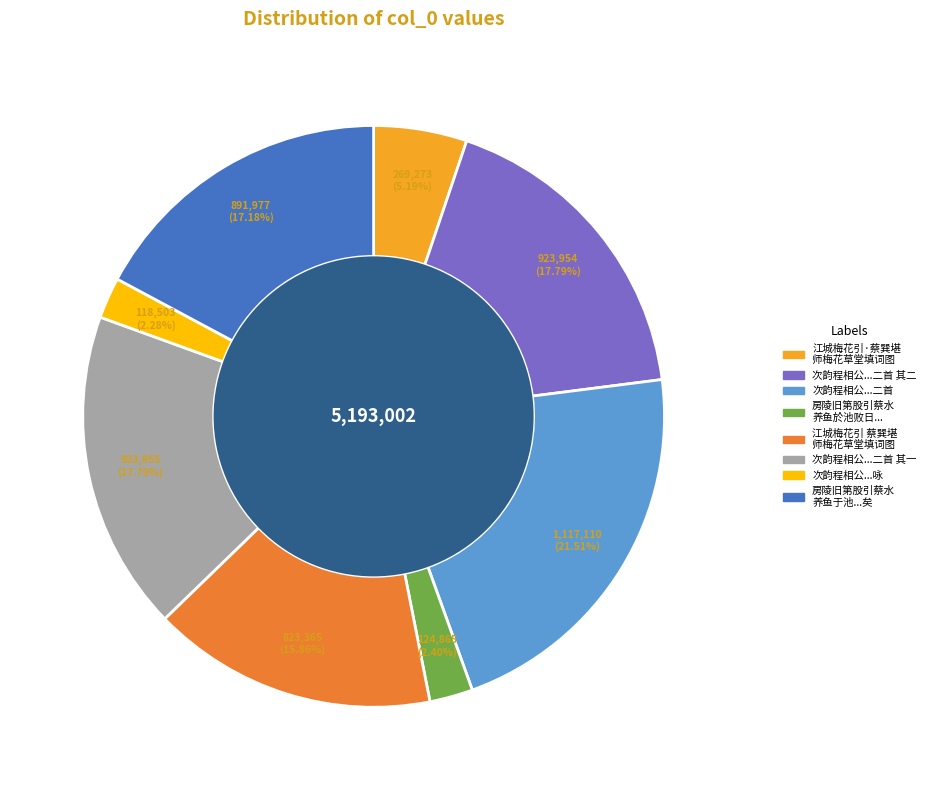

How many segments does this pie chart have?

8